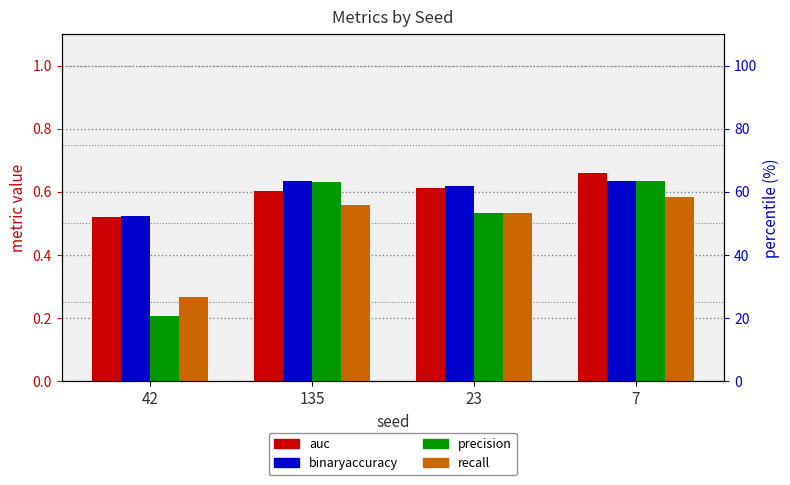

Which label corresponds to the smallest value in the chart?

42